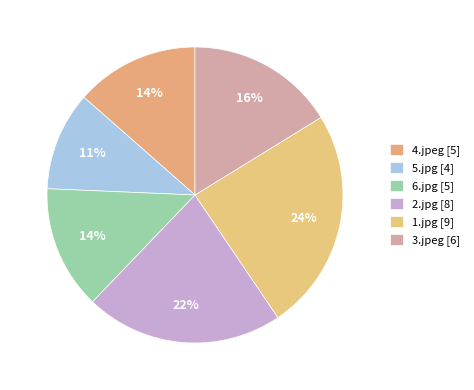

Combined, do 3.jpeg and 2.jpg account for over 50%?

No